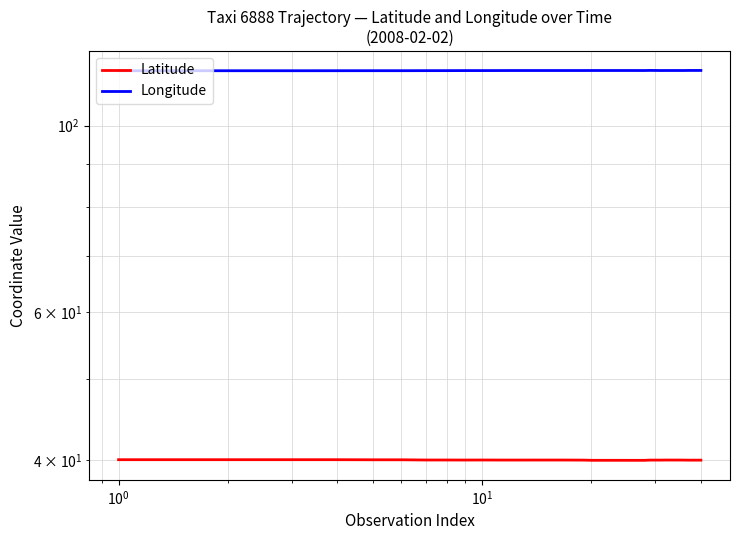

List the series in order of their peak value, lowest first.

Latitude, Longitude